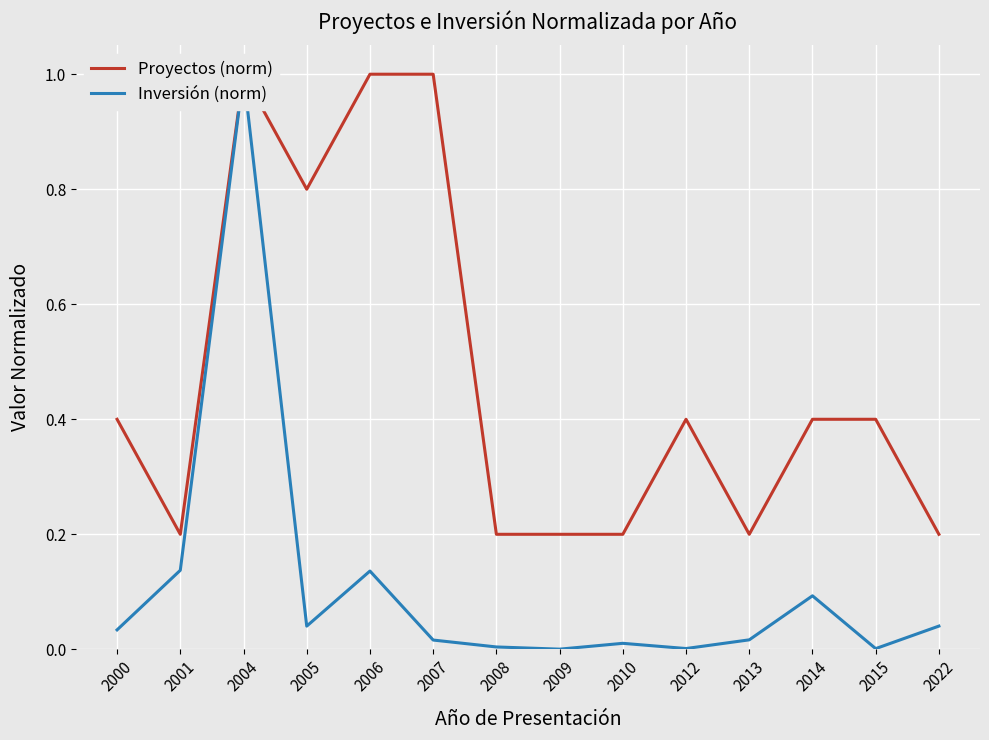

True or false: Proyectos (norm) has a value of 0.2 at 2015.

False